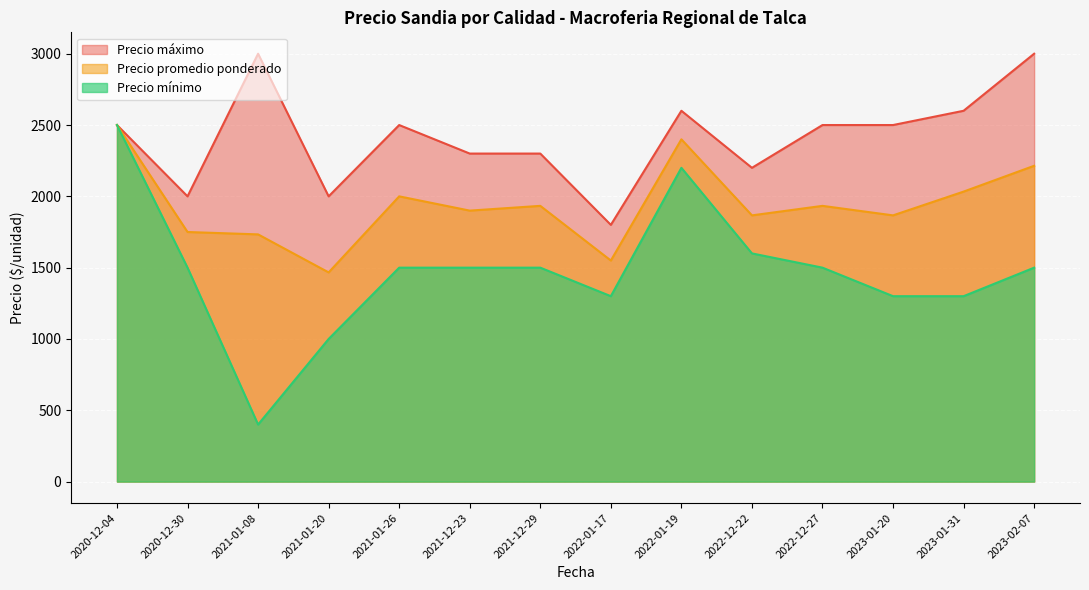

Which series has the largest range (max minus min)?

Precio mínimo